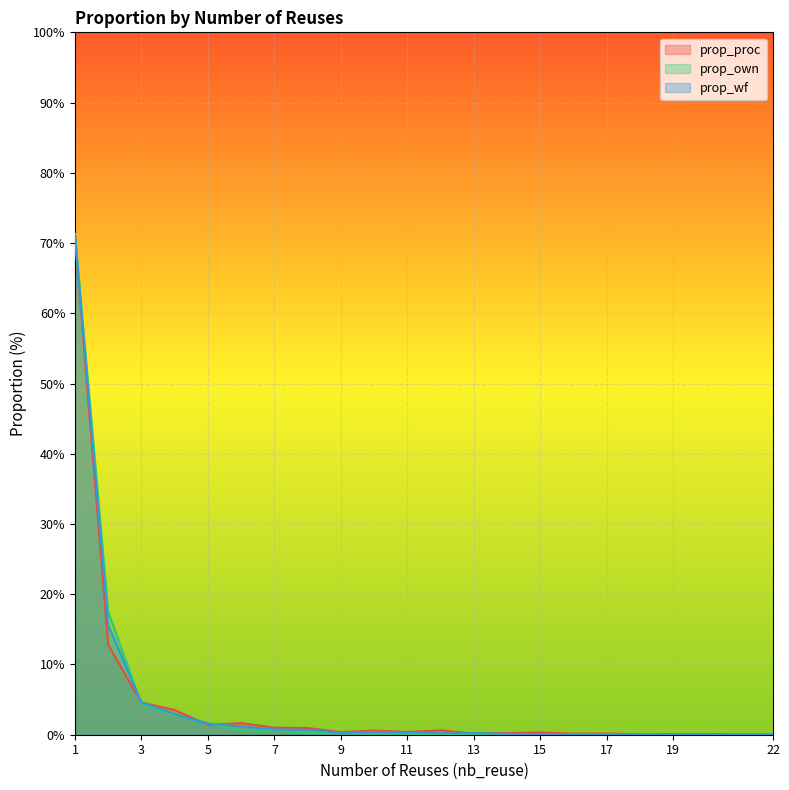

Reading left to right, extract all data points from this chart.

prop_proc: 70.8	12.8	4.6	3.5	1.4	1.7	1.0	1.0	0.4	0.6	0.4	0.6	0.2	0.2	0.3	0.1	0.2	0.1	0.1	0.1	0.0
prop_own: 71.3	17.5	4.3	2.8	1.7	0.6	0.7	0.2	0.3	0.2	0.2	0.0	0.1	0.1	0.0	0.0	0.0	0.0	0.0	0.0	0.0
prop_wf: 71.0	15.6	4.6	3.0	1.6	1.2	0.8	0.7	0.3	0.4	0.3	0.2	0.2	0.1	0.1	0.1	0.0	0.0	0.0	0.0	0.0